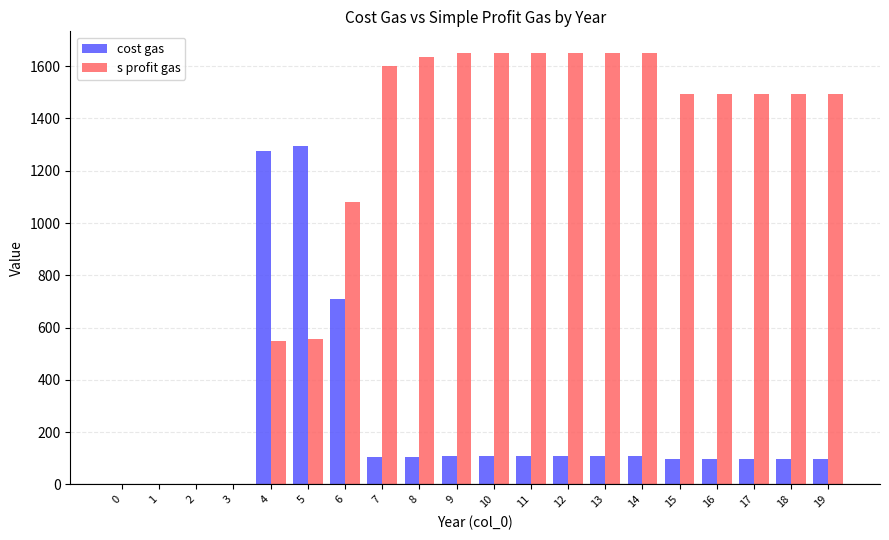

What is the sum of the cost gas values at 3 and 15?

97